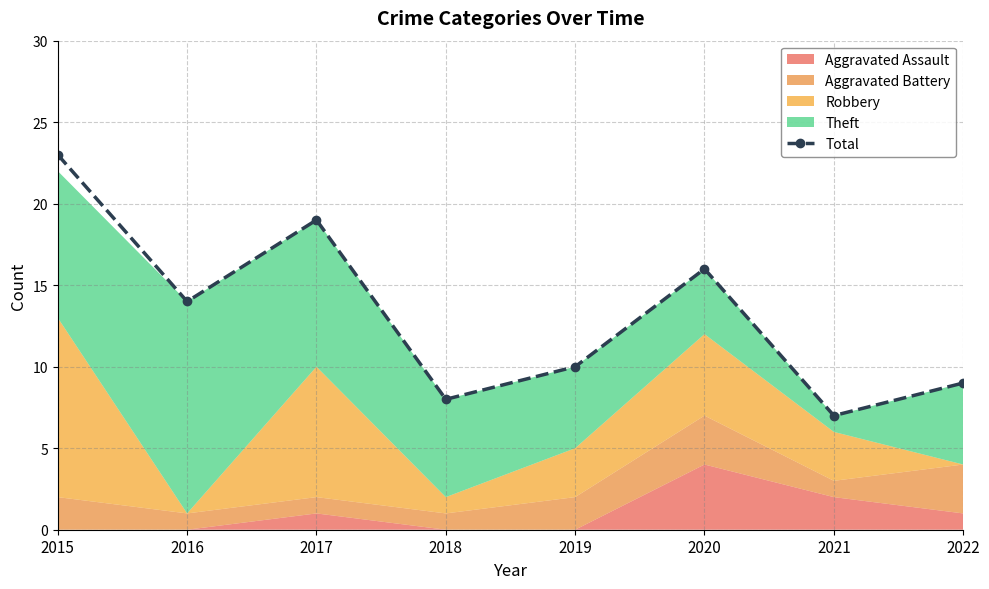

What is the value of the 2nd point from the left?

14